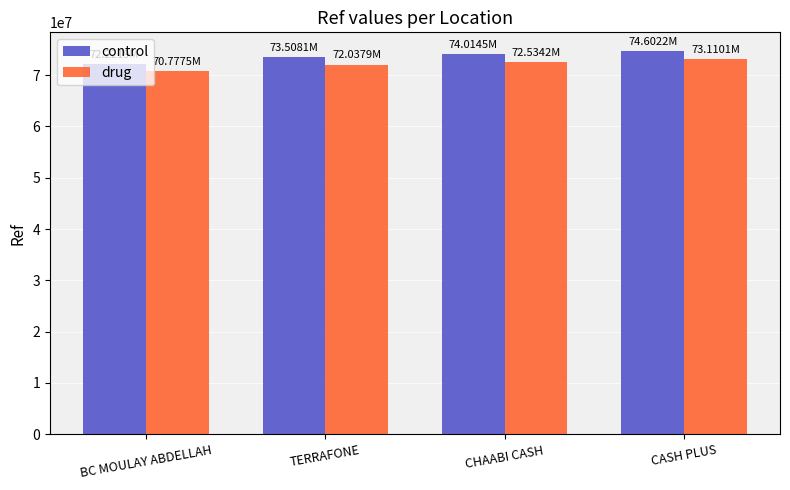

Reading left to right, extract all data points from this chart.

control: 72221930.0	73508089.0	74014491.0	74602191.0
drug: 70777491.4	72037927.2	72534201.2	73110147.2